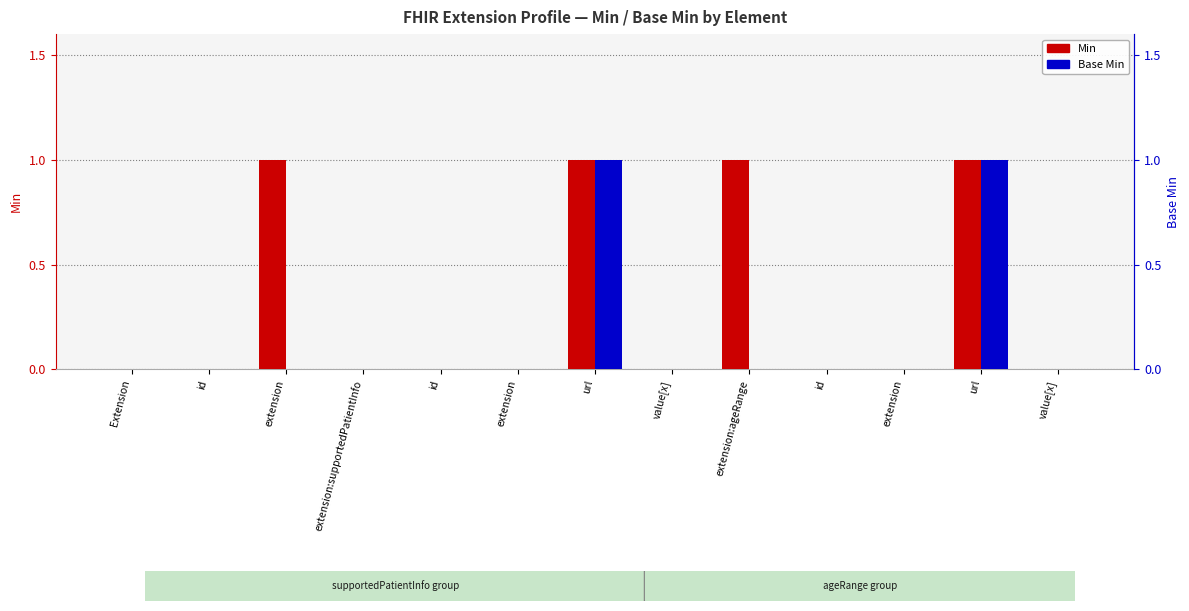

Is the value of Base Min at value[x] greater than the value of Min at value[x]?

No